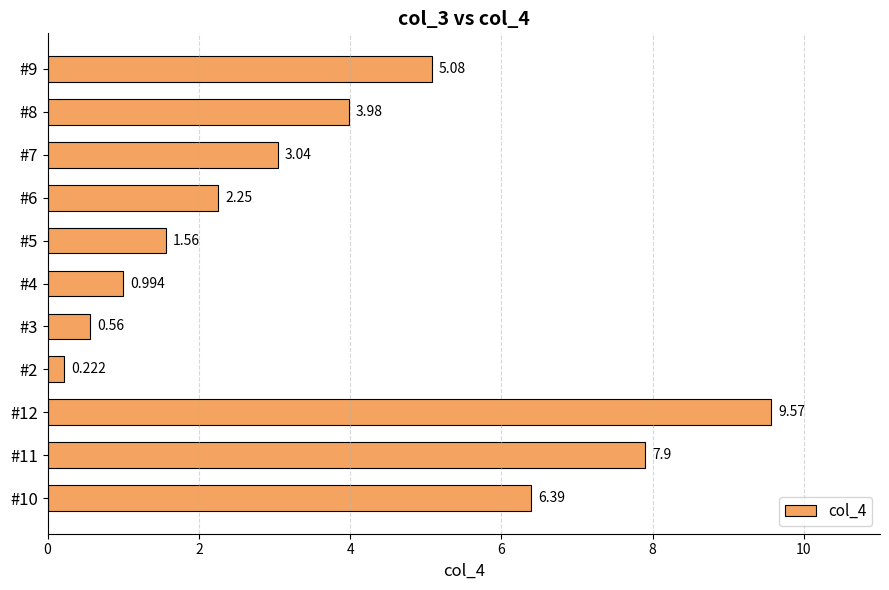

What is the maximum value shown in the chart?

9.6